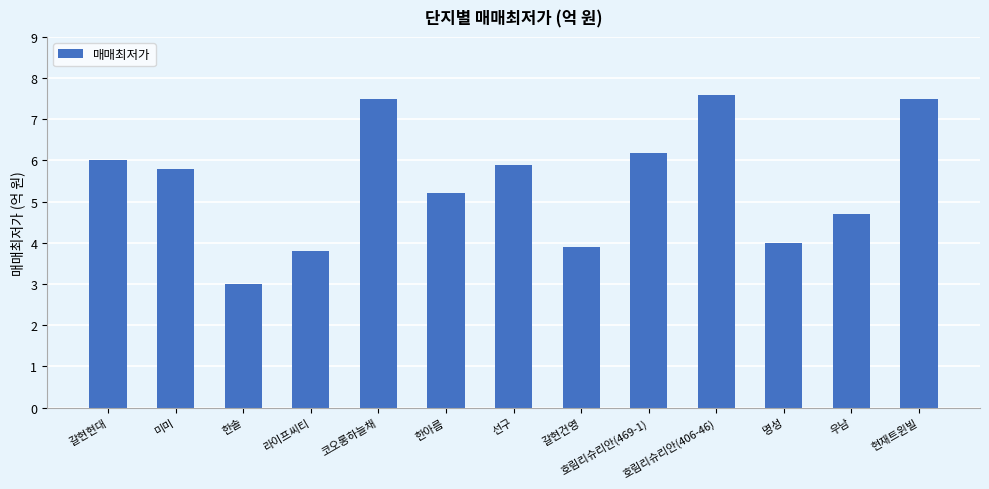

What is the change in value from 라이프씨티 to 코오롱하늘채?

+3.7